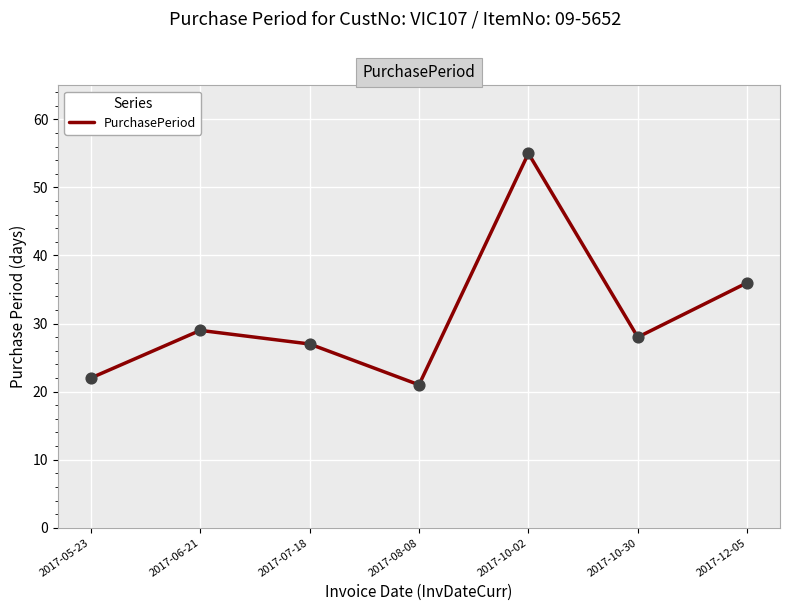

Approximately how many times larger is the value at 2017-10-30 compared to 2017-05-23?

1.3